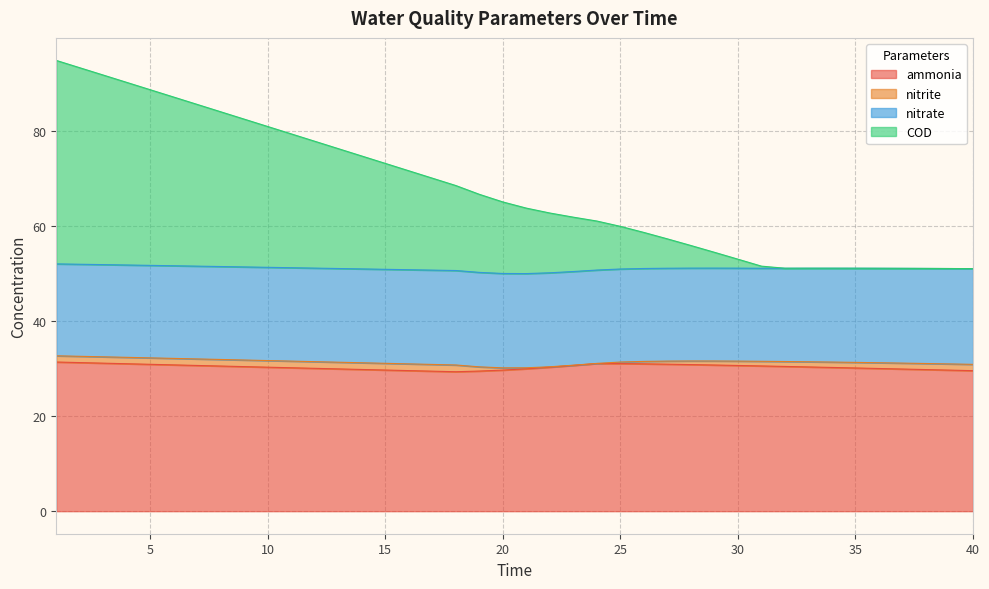

What is the value of the COD point at the 33rd from the left?

51.1